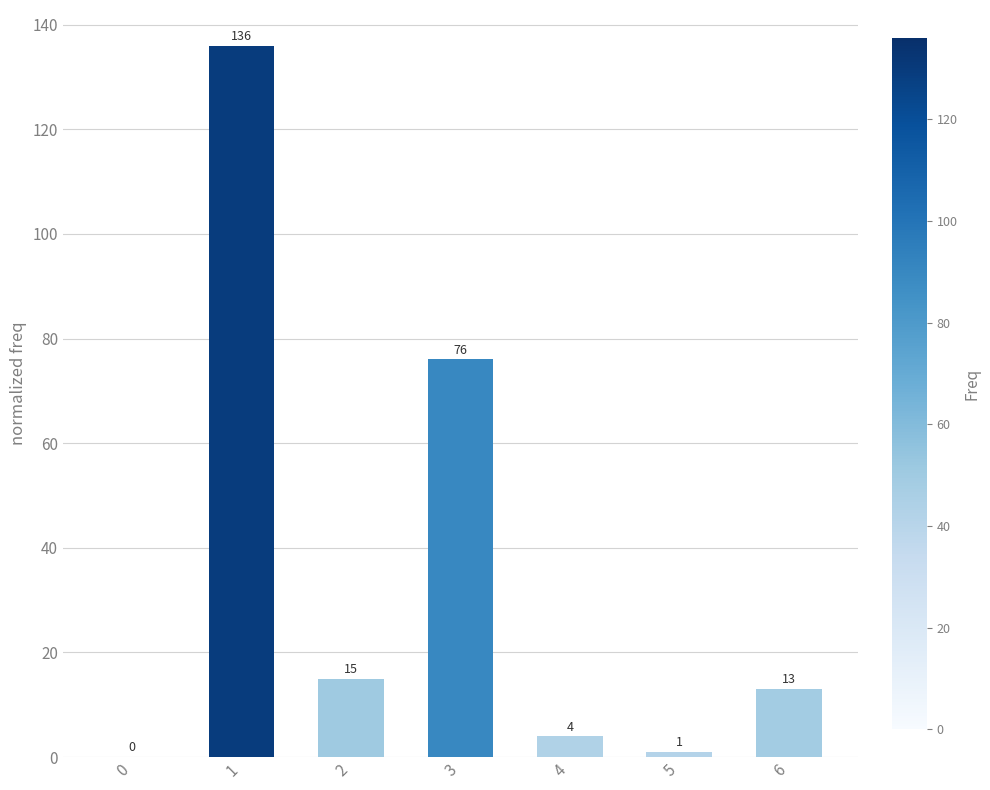

What is the maximum value shown in the chart?

136